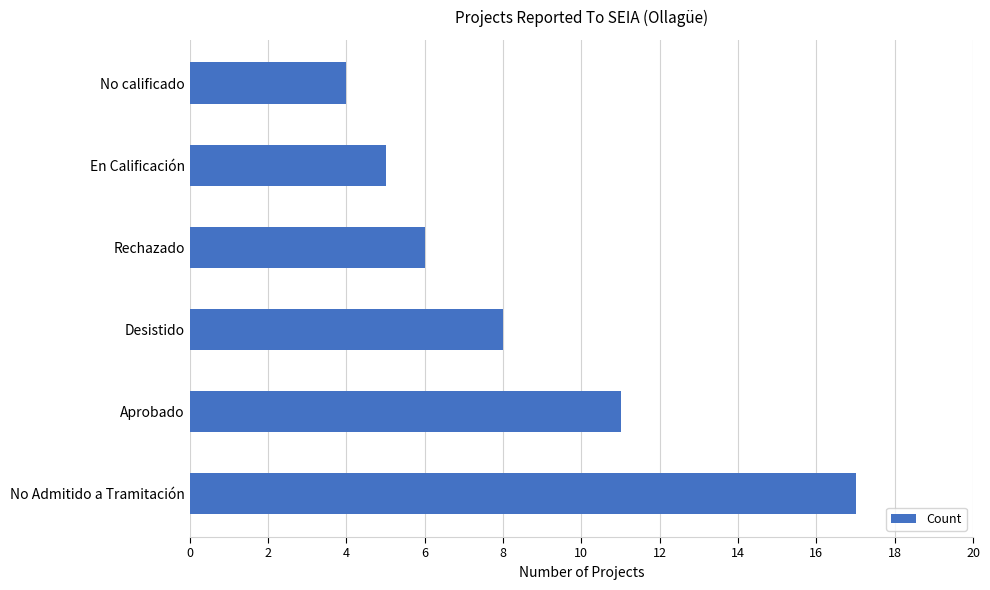

The chart shows a value of 15 at Aprobado. True or false?

False